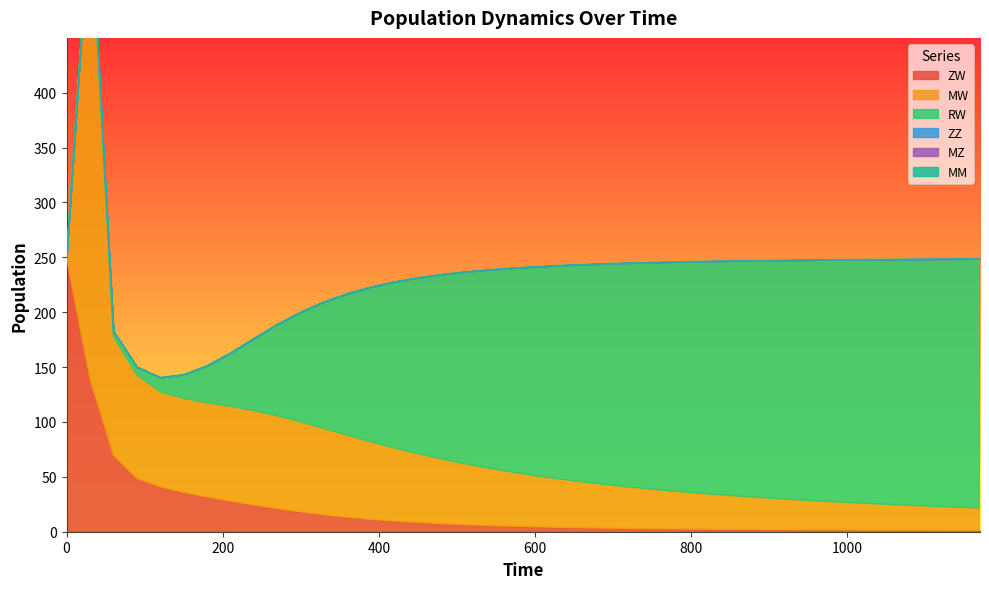

What is the difference between the maximum and second lowest values in the MW series?

408.0